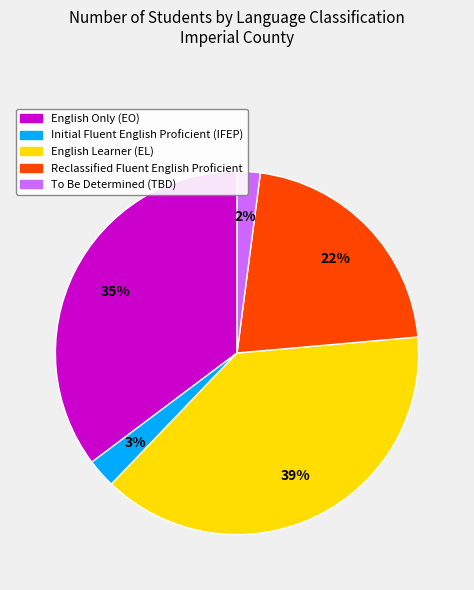

Count the number of slices in the pie.

5